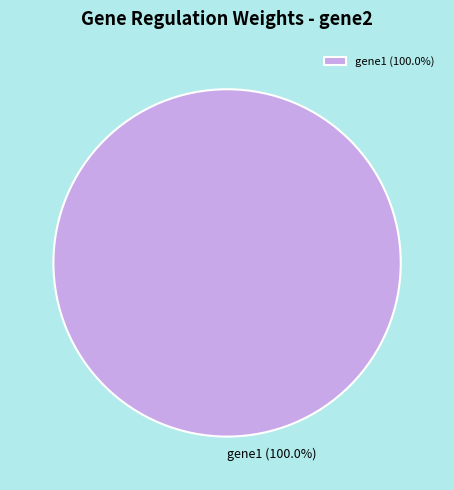

Does any single category account for the majority?

Yes